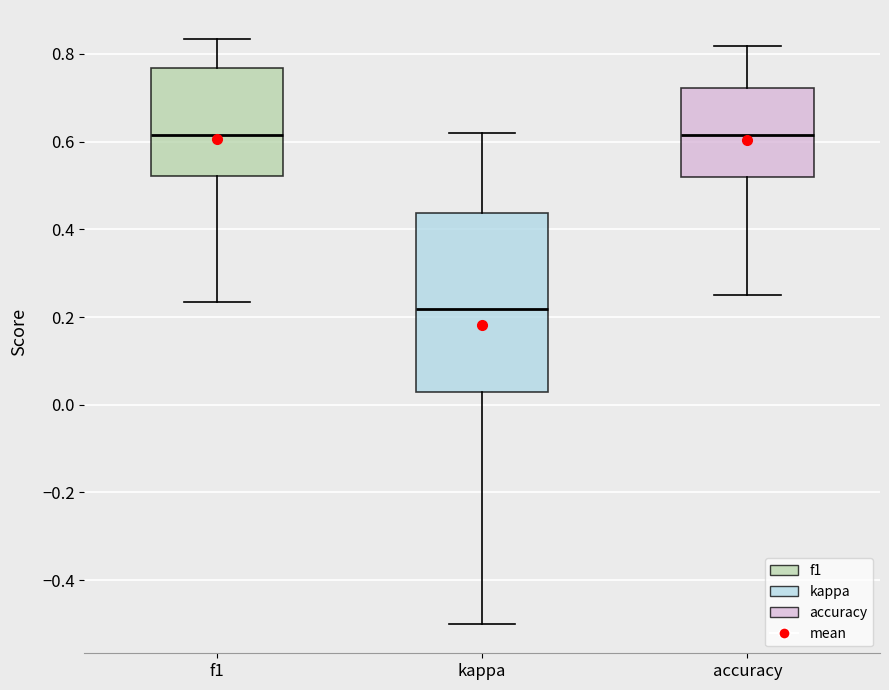

Where is the upper edge of the box for kappa on the y-axis? The values are not printed on the chart, so give them approximately, as read against the axis.

0.44